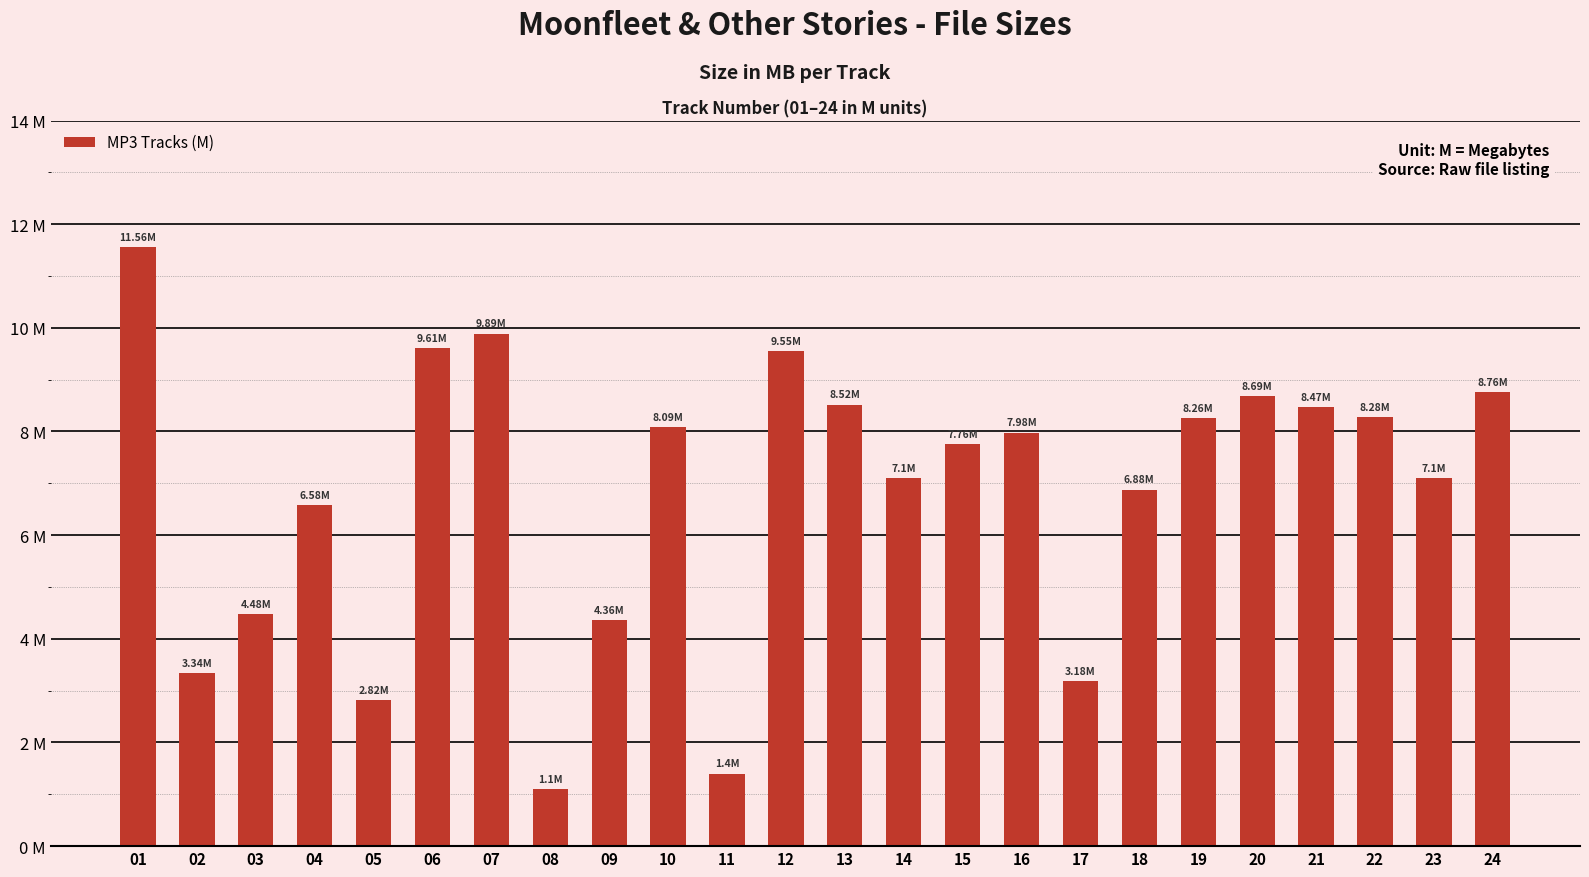

Read the value at 21.

8.5